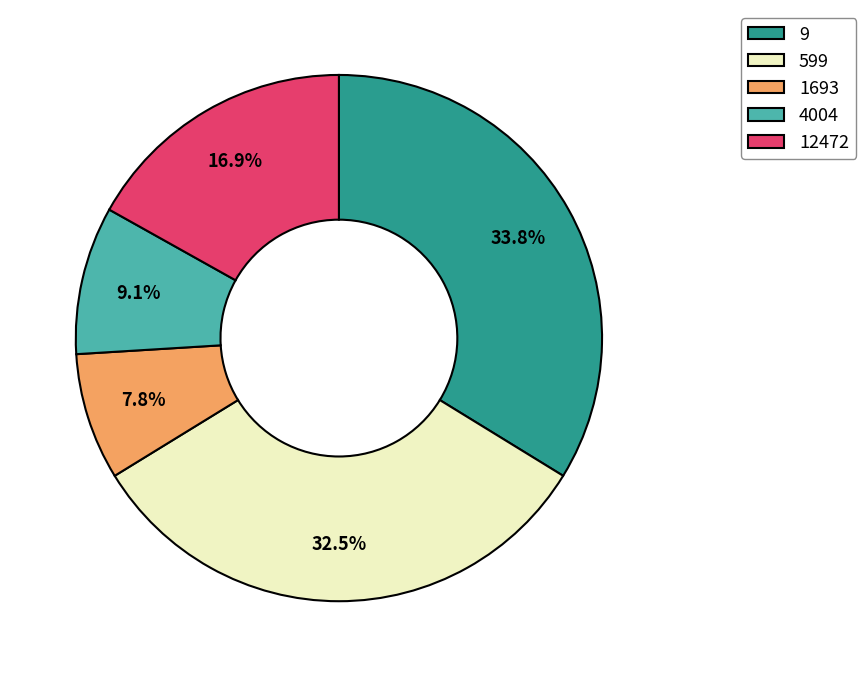

Is the sum of 9 and 4004 greater than half?

No